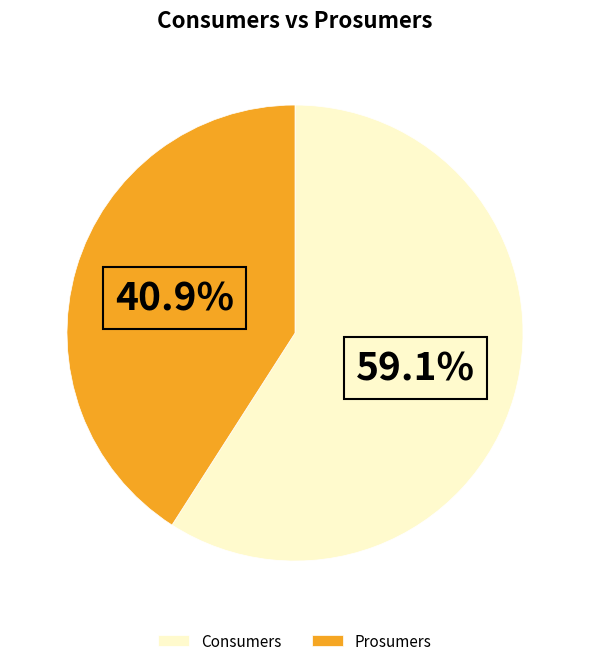

Rank the categories by value from lowest to highest.

Prosumers, Consumers